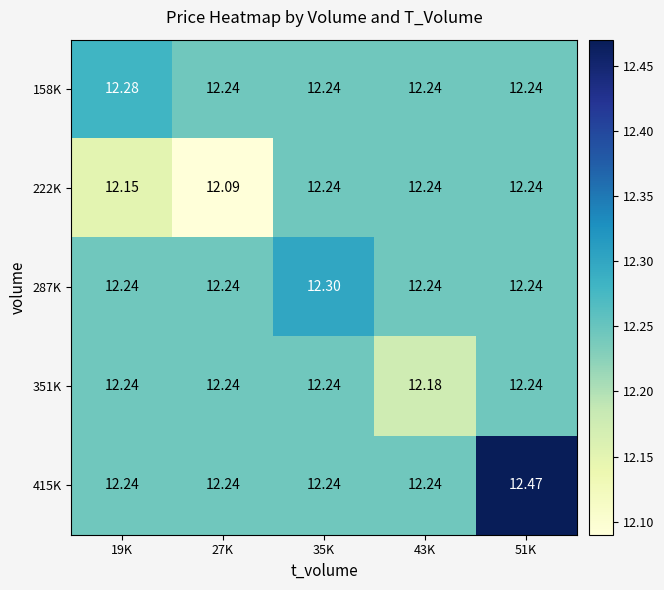

How many series are shown in this chart?

5